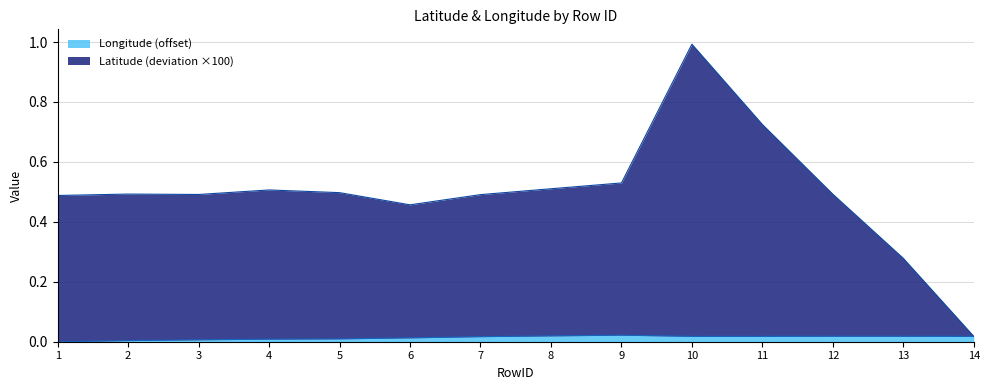

List the series in order of their peak value, highest first.

Latitude, Longitude